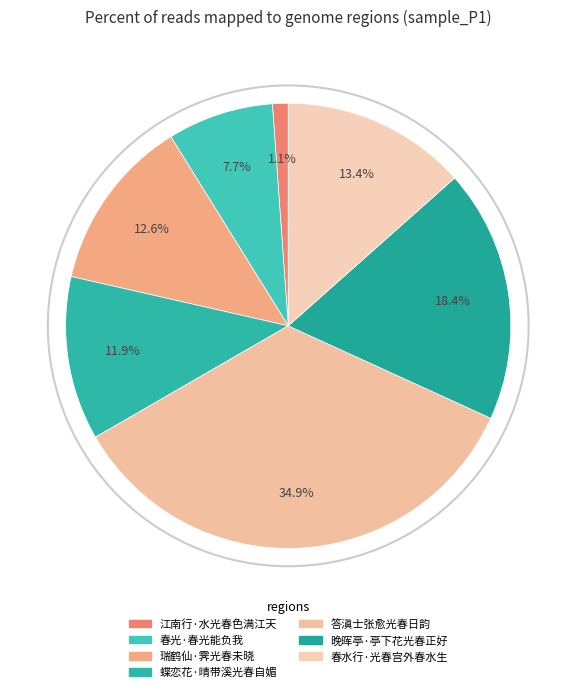

Is there any slice that represents more than half of the pie?

No